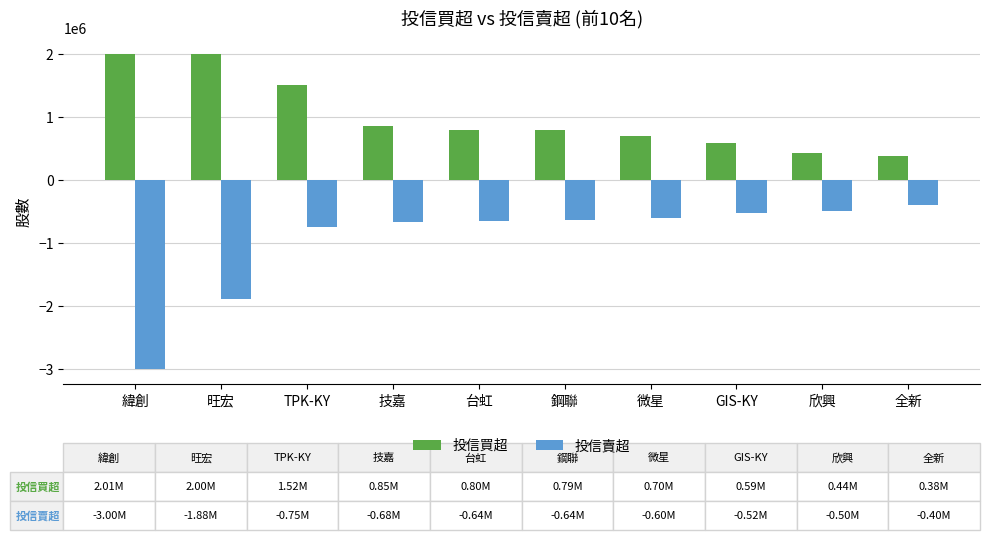

What is the value of the 投信買超 bar at the 6th from the left?

793000